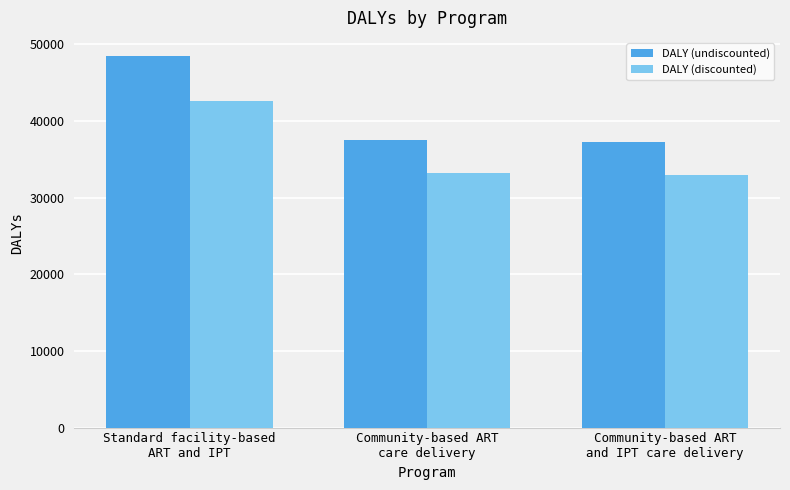

How many data points does each series have?

3